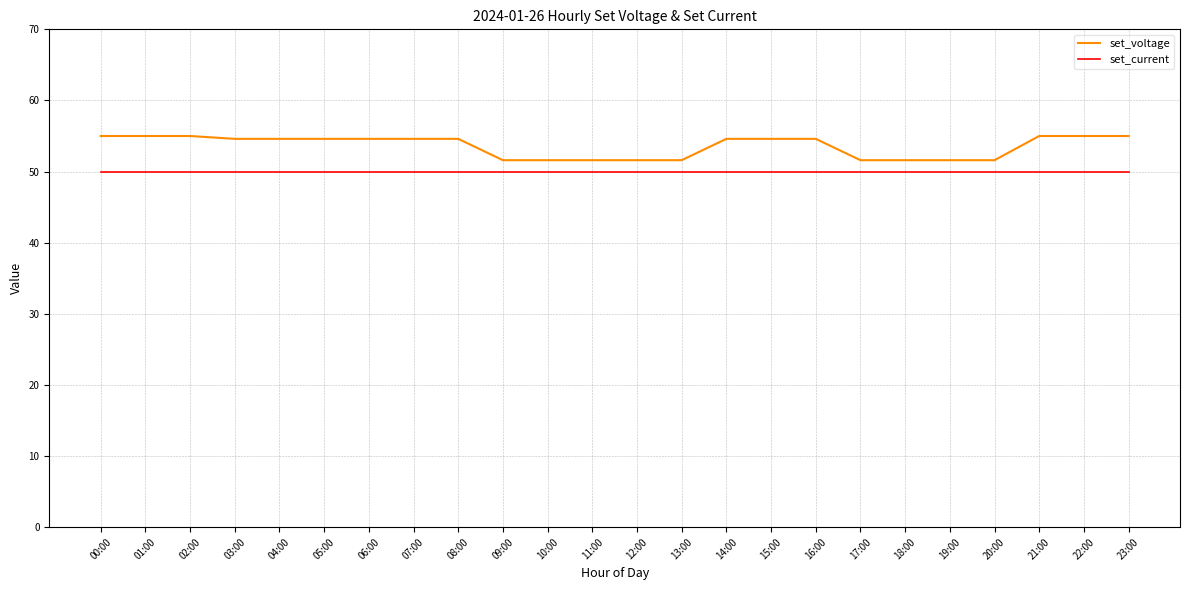

What value does the set_voltage series have at 11:00?

51.6